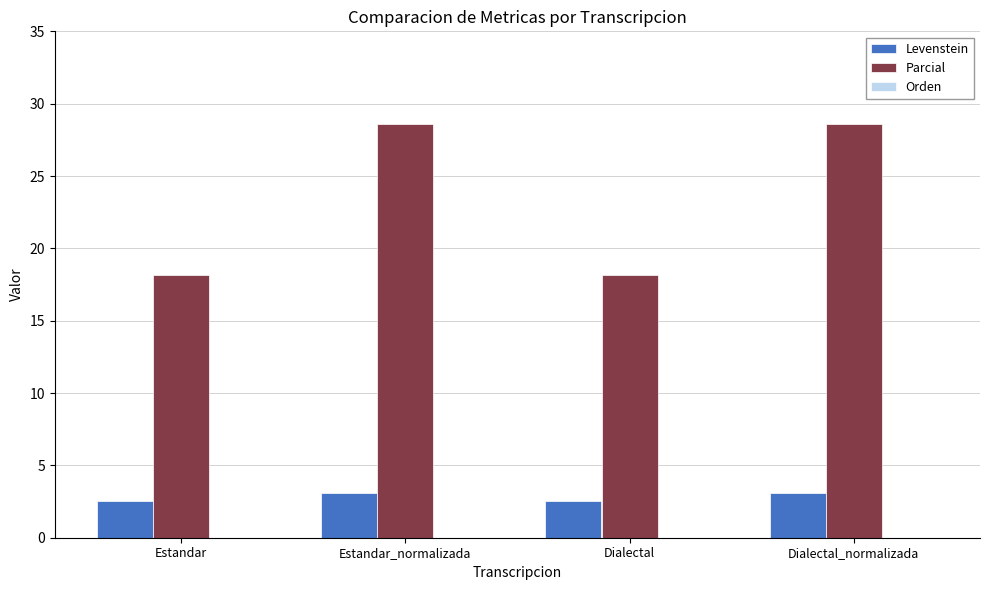

What is the difference between the highest and lowest values at Estandar?

15.6